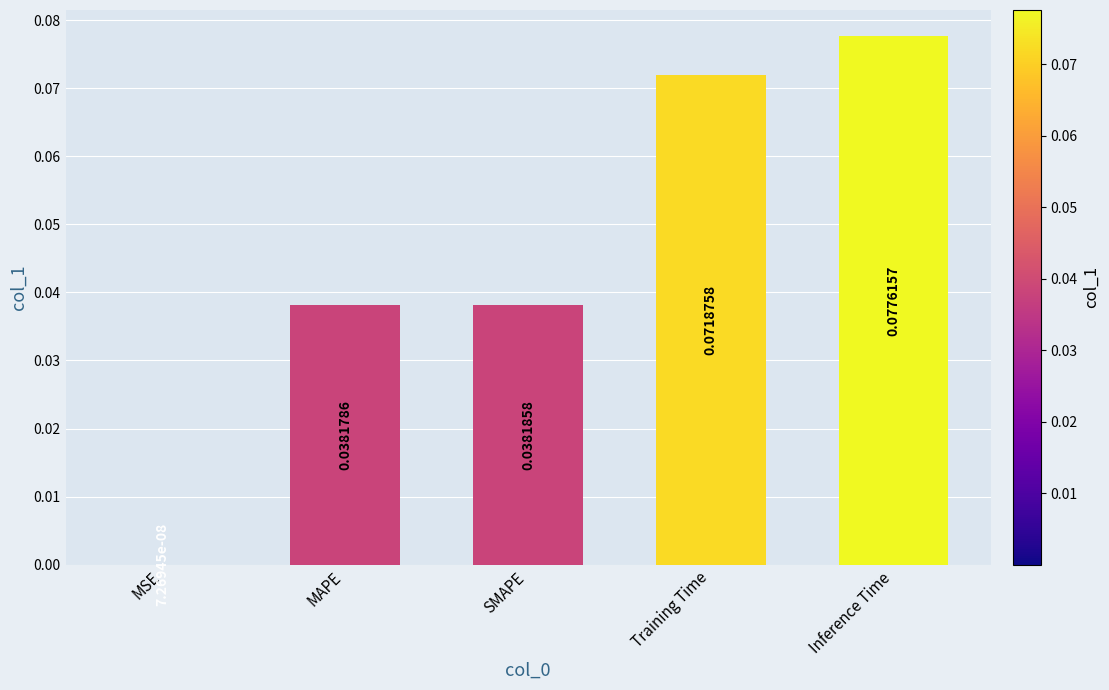

Where is the data nearest to the value 0?

MSE